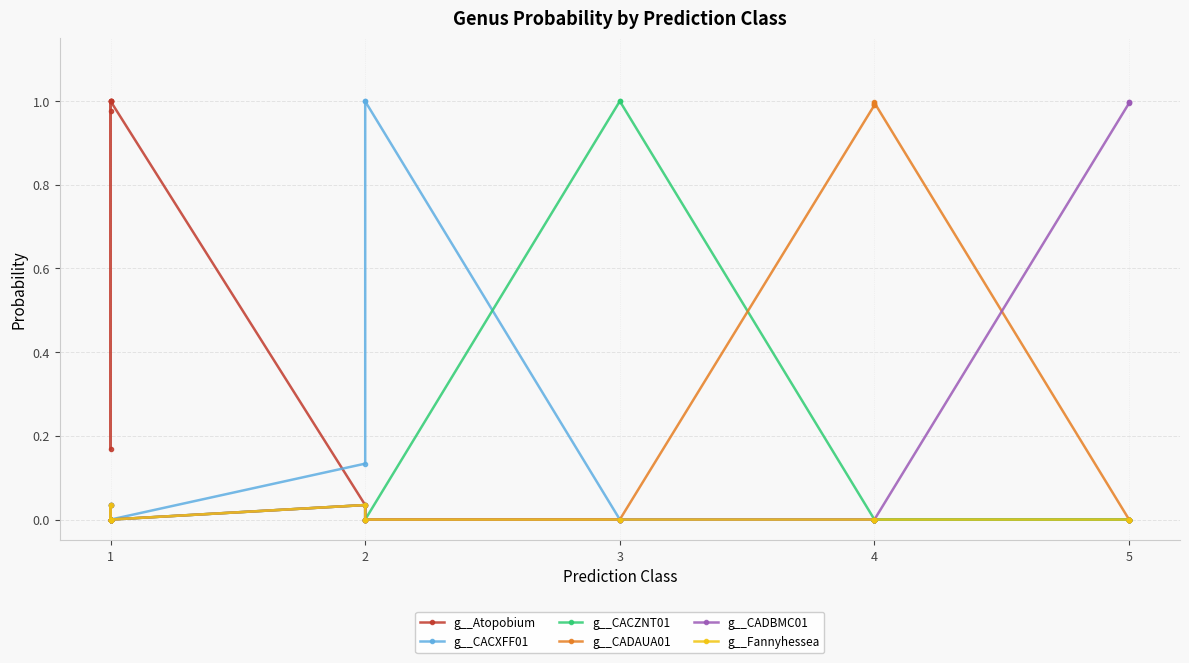

True or false: g__CACXFF01 has a value of 0.0 at 4.

True